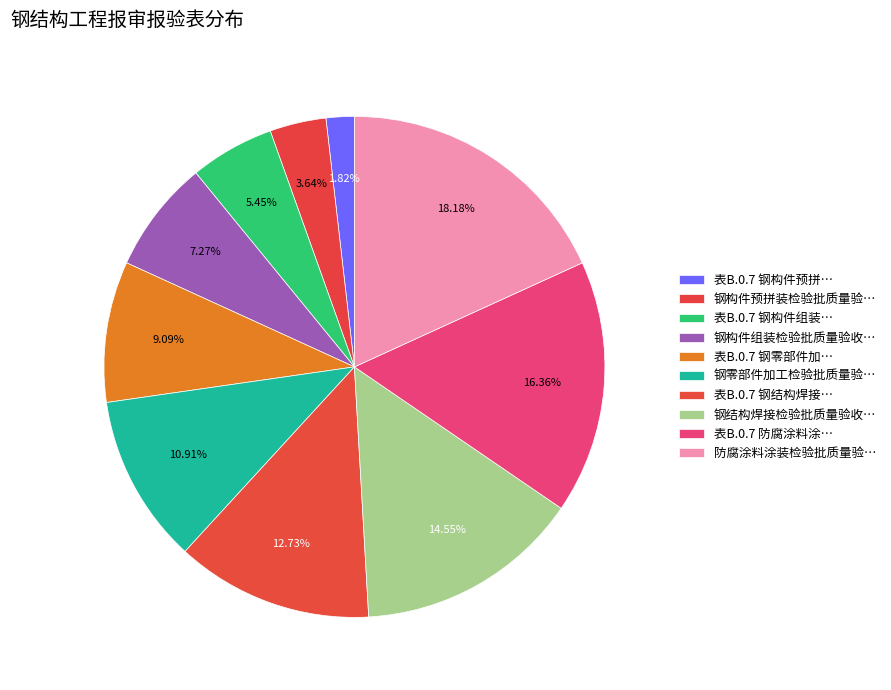

How many segments does this pie chart have?

10